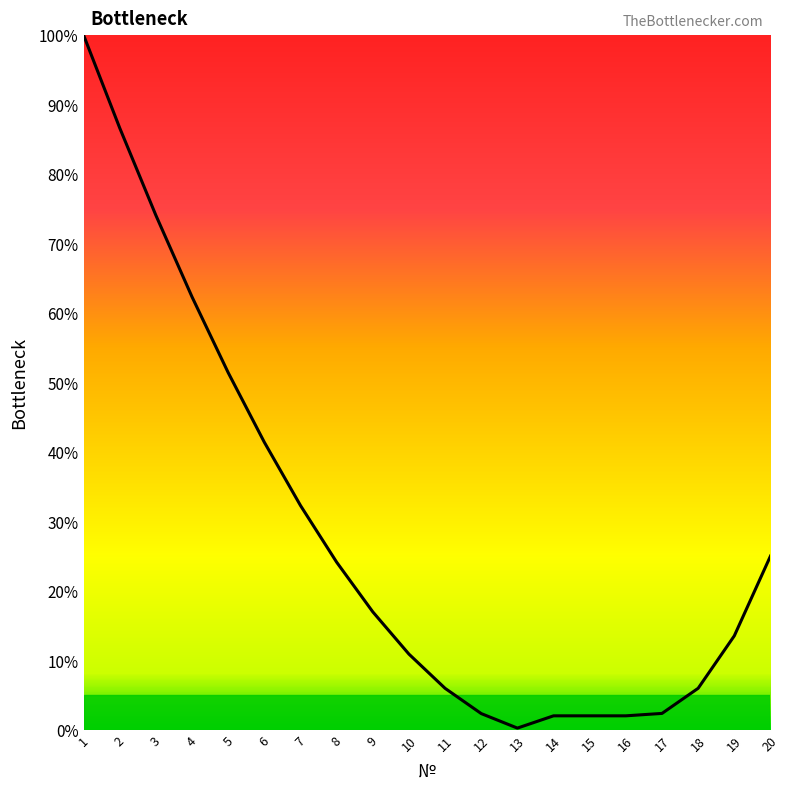

What is the sum of all values?

561.4